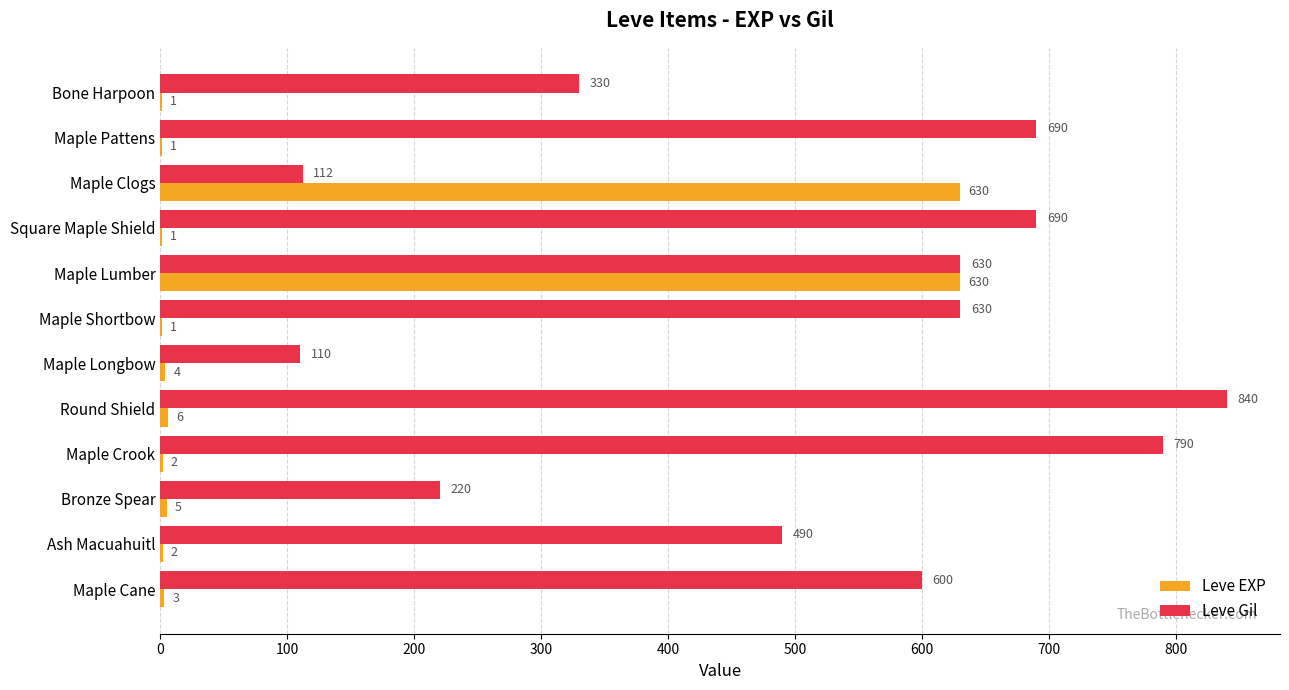

What is the sum of all Leve EXP values?

1286